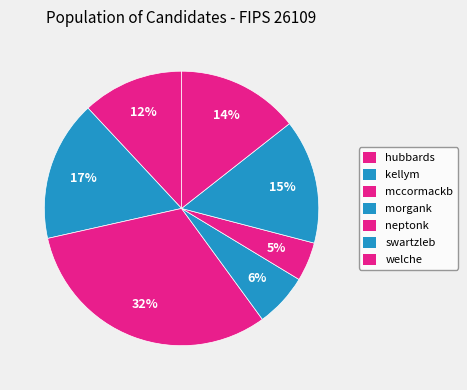

Count the number of slices in the pie.

7